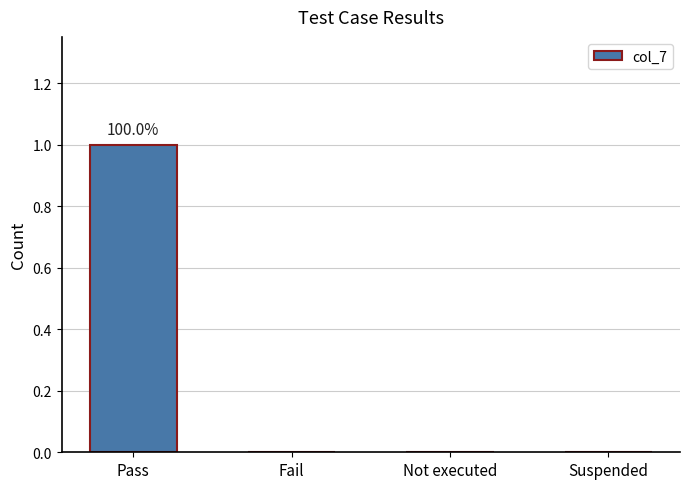

Reading right to left, what are all the values shown in this chart?

0	0	0	1